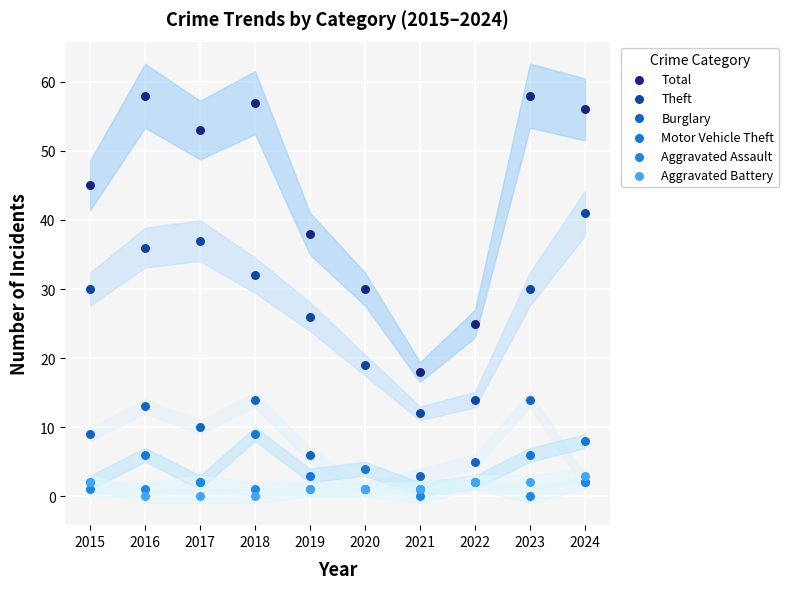

Which series contains the highest Y value?

Total